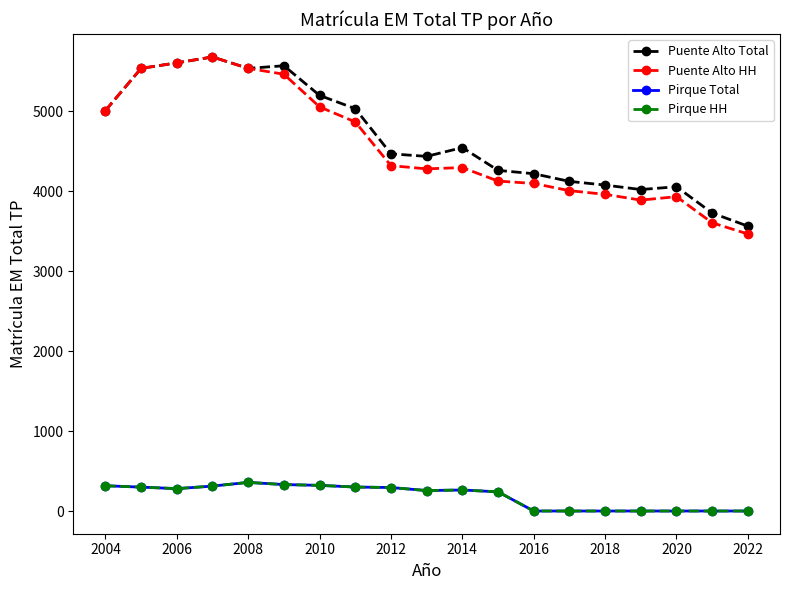

What is the difference between the second highest and second lowest values in the Puente Alto HH series?

2001